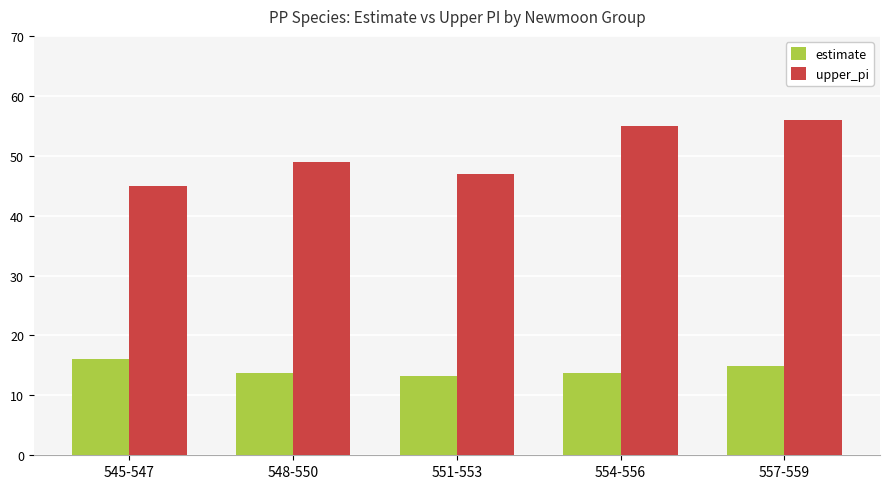

List the series in order of their overall mean, highest first.

upper_pi, estimate